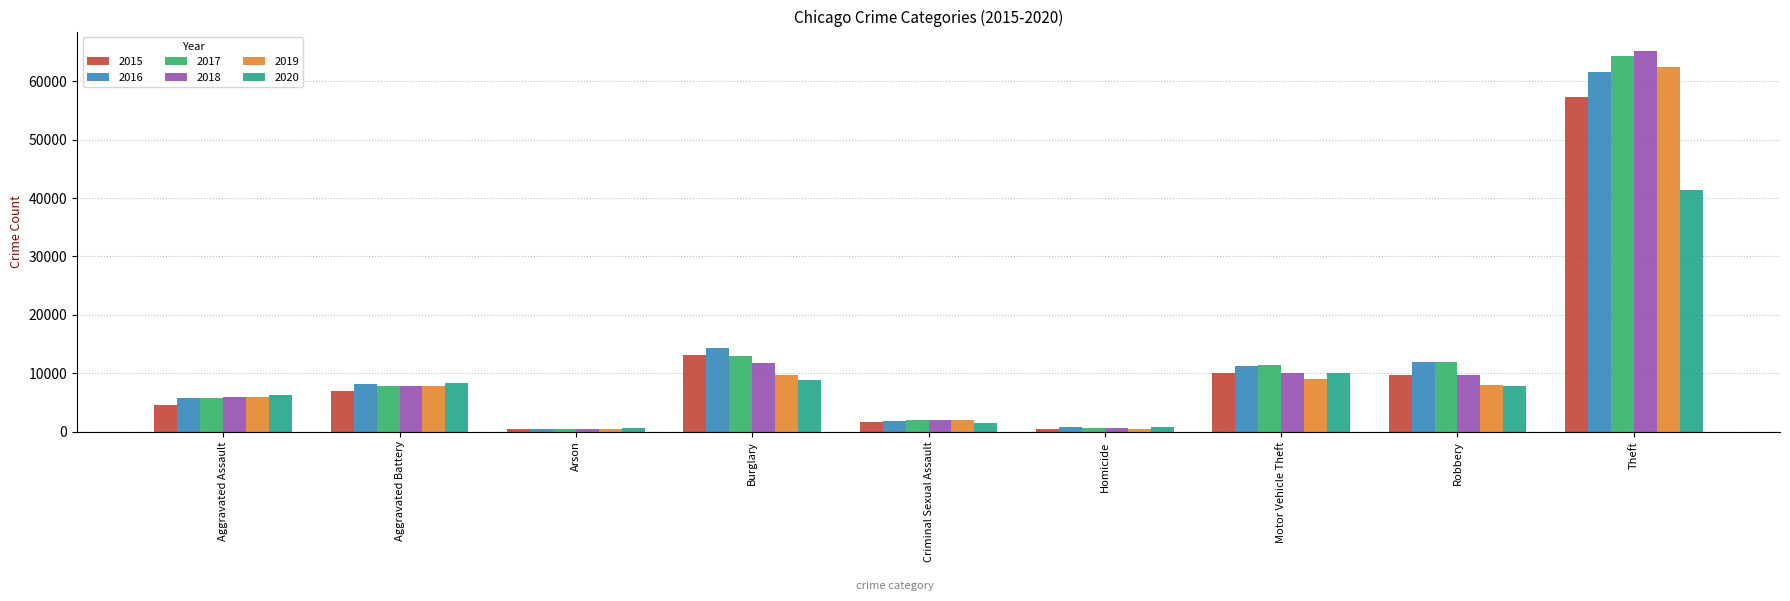

Which series changed the most between Aggravated Assault and Burglary?

2015